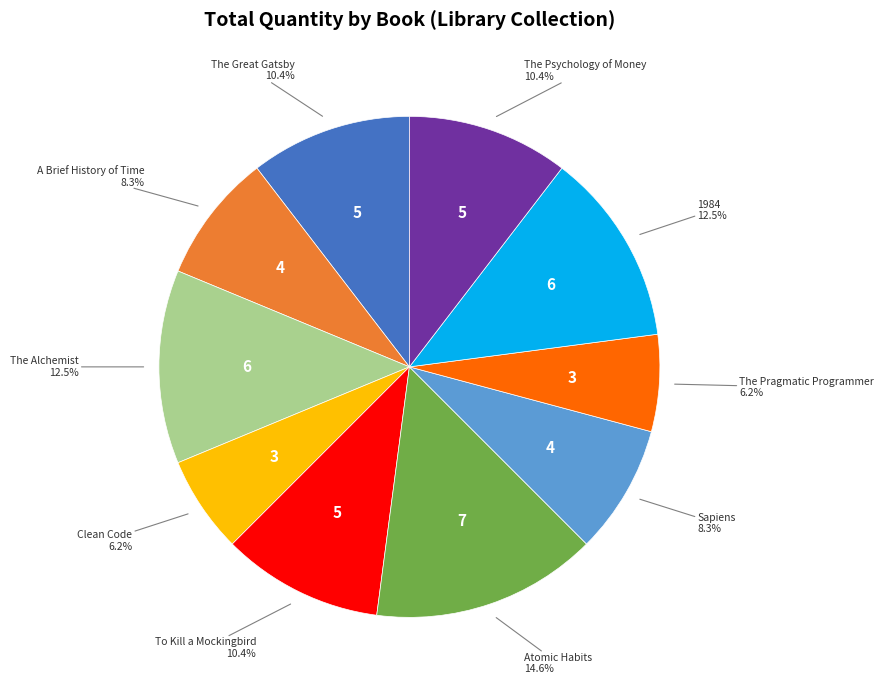

How many slices are in this pie chart?

10